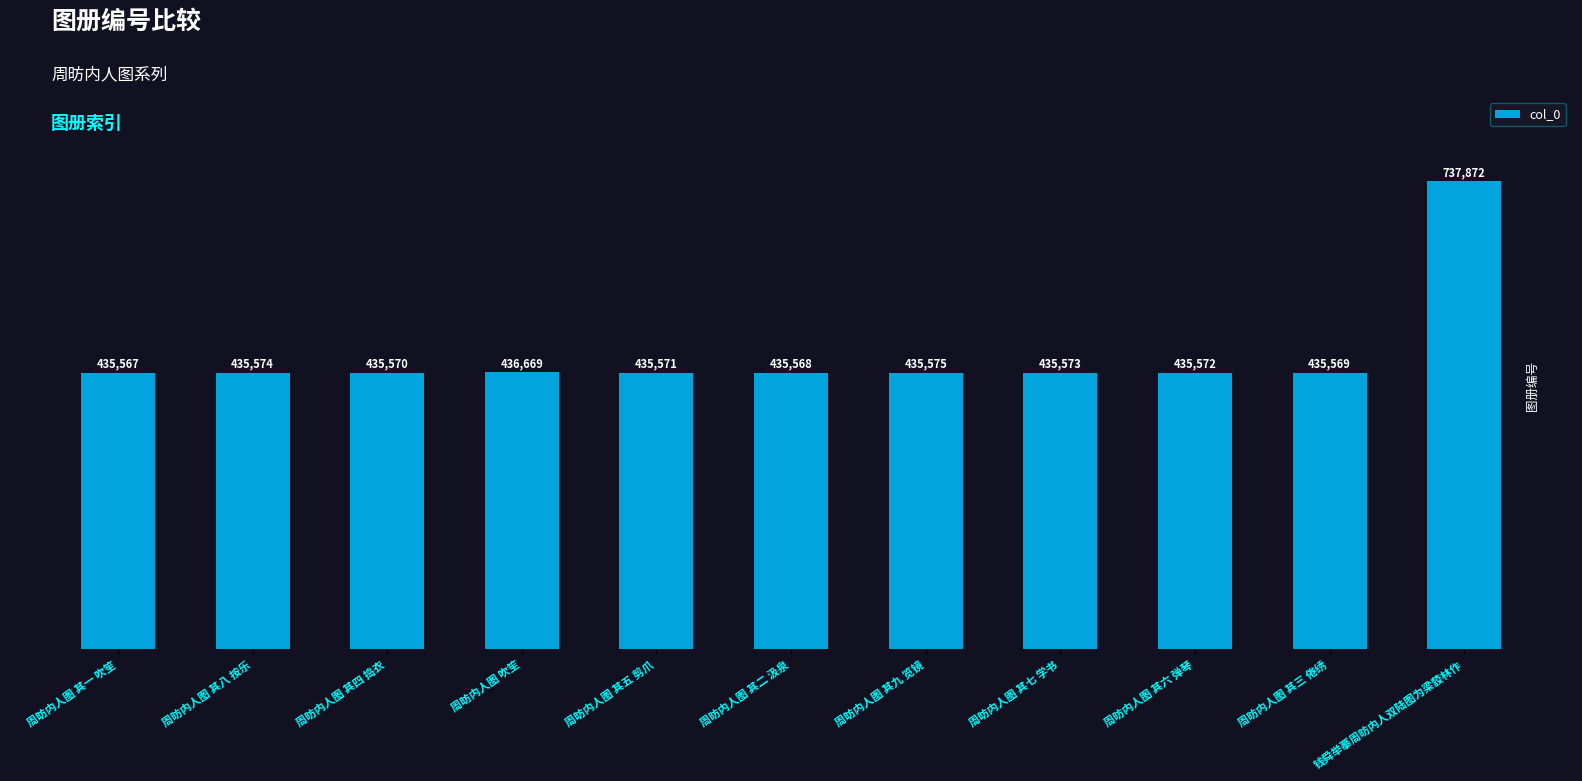

What is the sum of the values at 周昉内人图 其七 学书 and 周昉内人图 其八 按乐?

871147